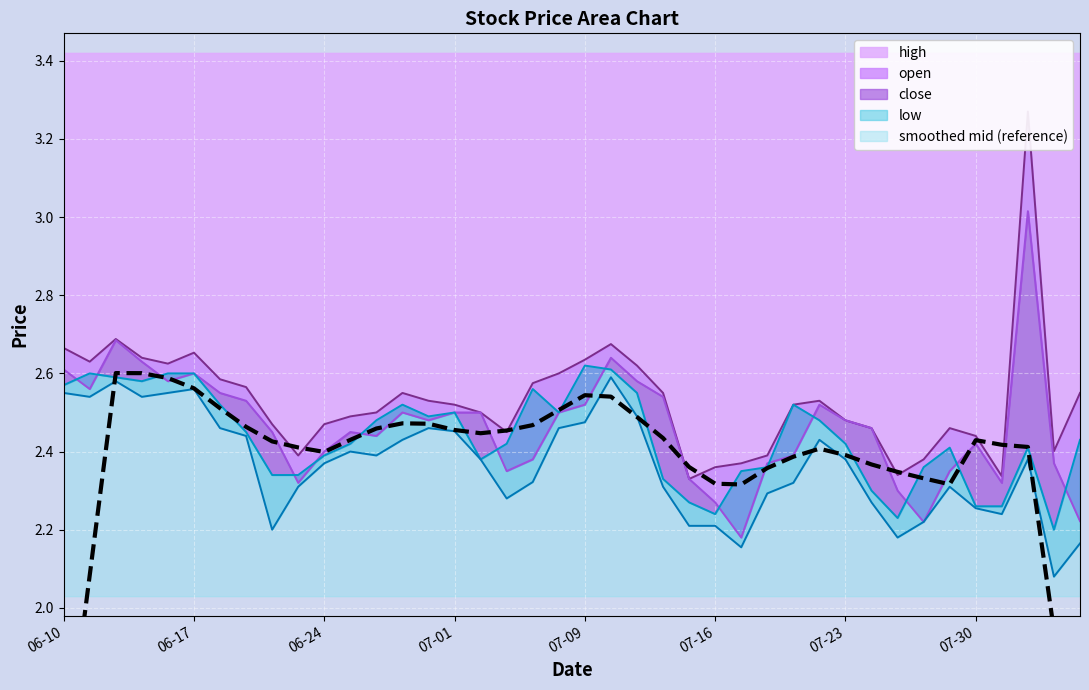

What is the average value?

2.4